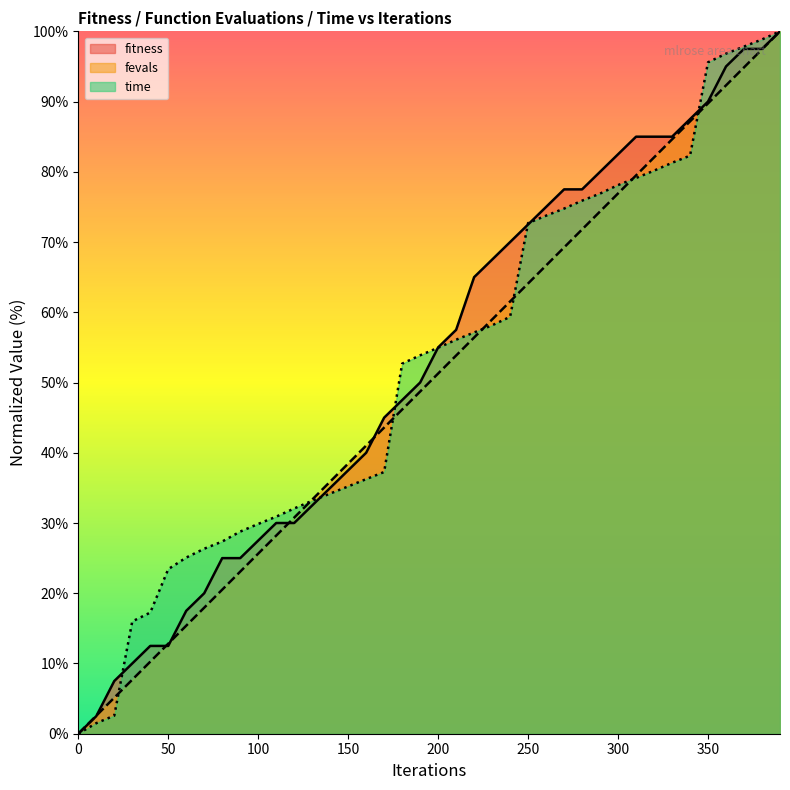

What are all the series names shown in the legend?

fitness, fevals, time